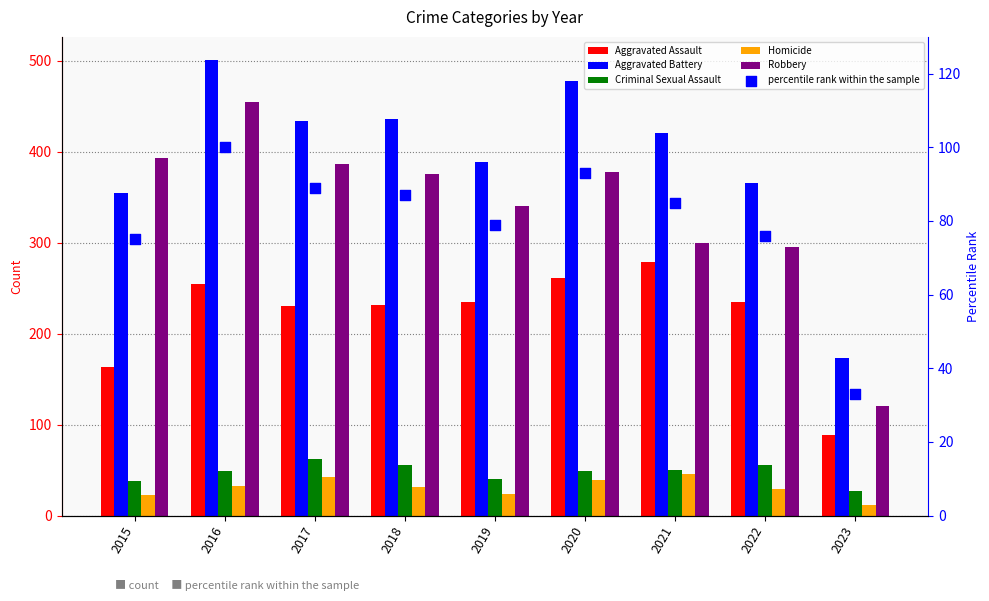

Which series has the widest spread of Y values?

Robbery